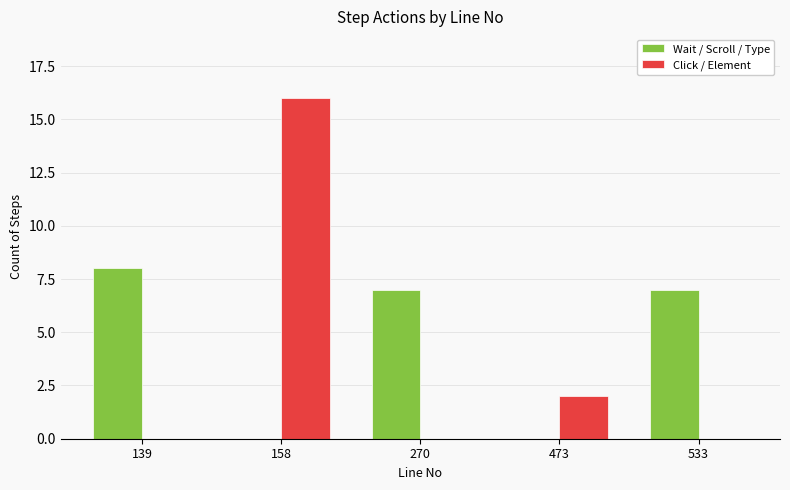

Are the bars grouped side by side (vs. stacked)?

Yes